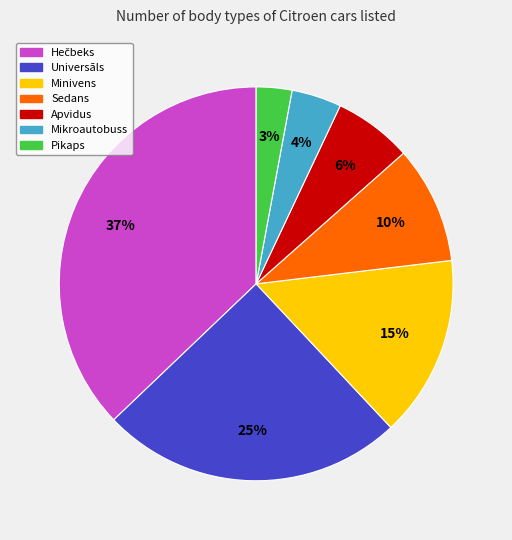

The Mikroautobuss slice represents 4% of the pie. True or false?

True